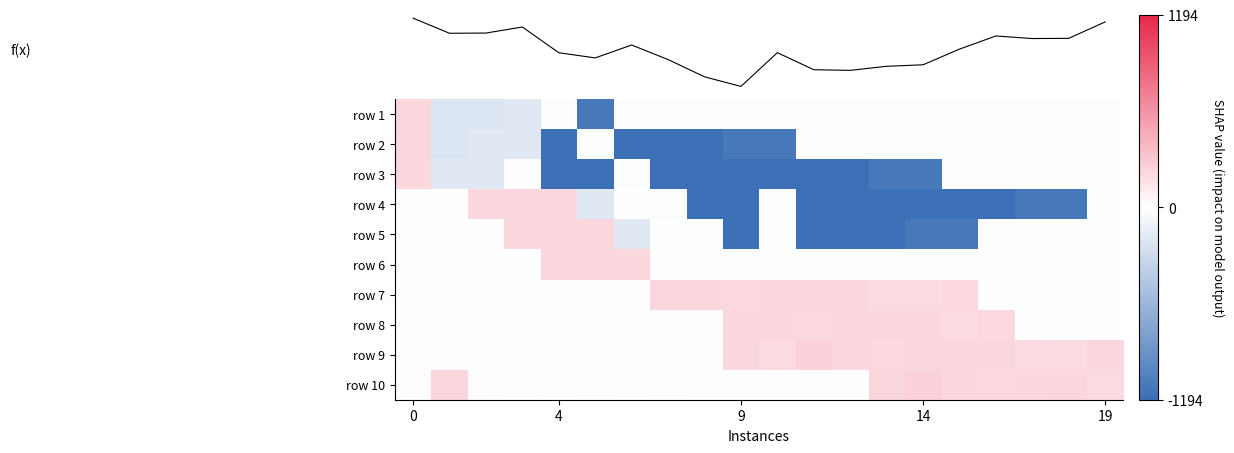

How many series are shown in this chart?

11